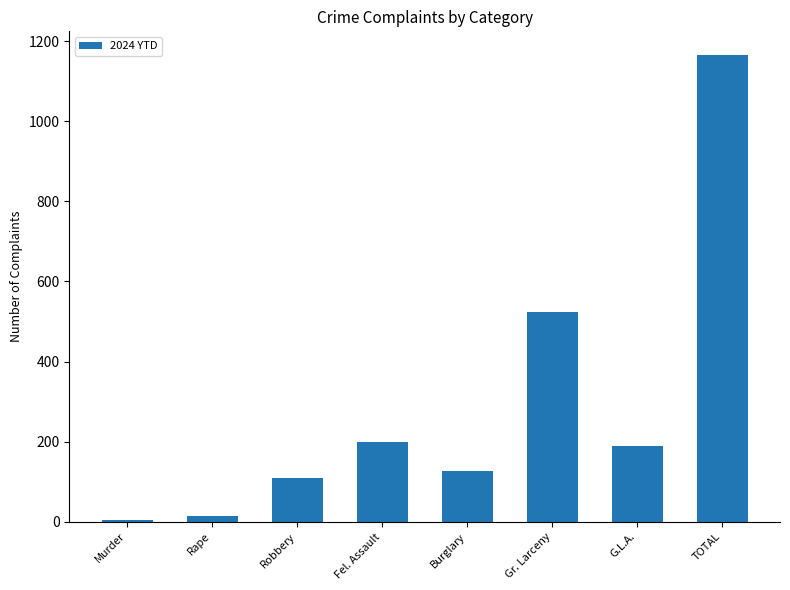

What is the label of the 3rd bar from the right?

Gr. Larceny